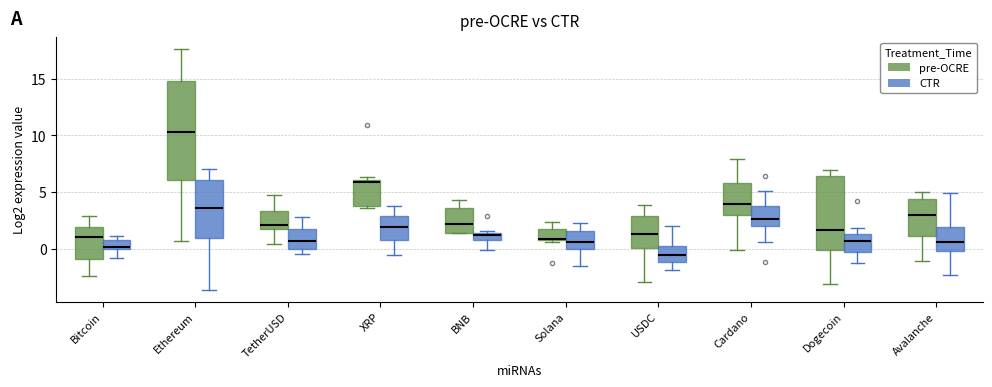

Where does the median line of the box for Dogecoin (CTR) sit on the y-axis? The values are not printed on the chart, so give them approximately, as read against the axis.

0.5